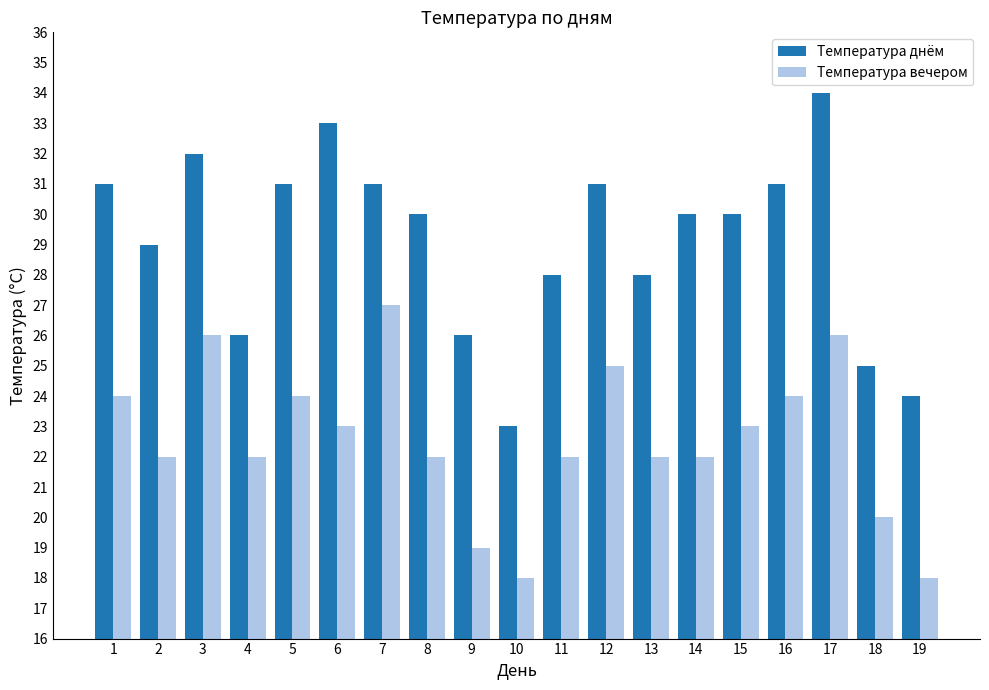

How many bars are there in total?

38